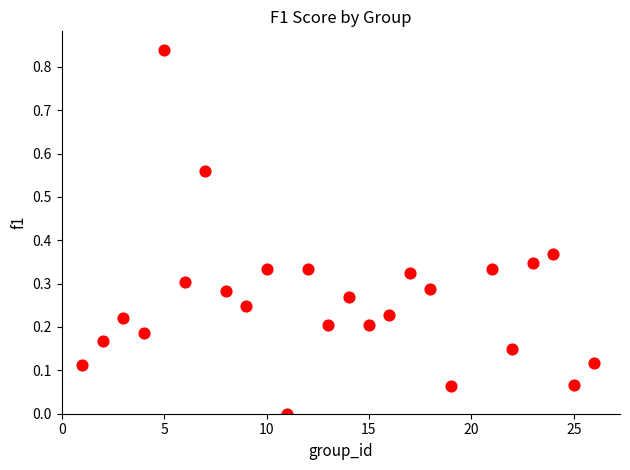

What is the range of X values (max minus min)?

25.0